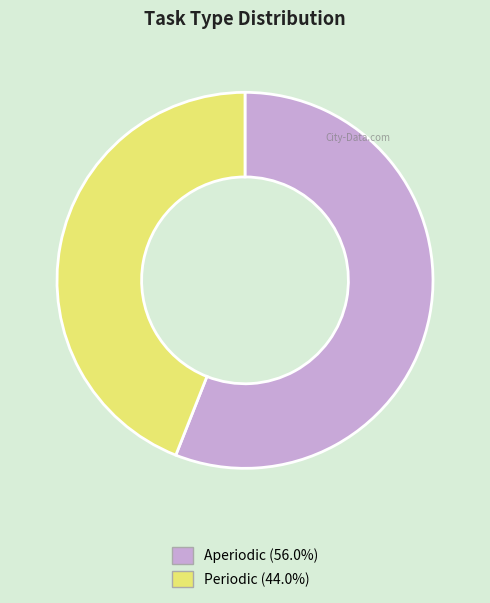

Which category has the biggest portion of the pie?

Aperiodic